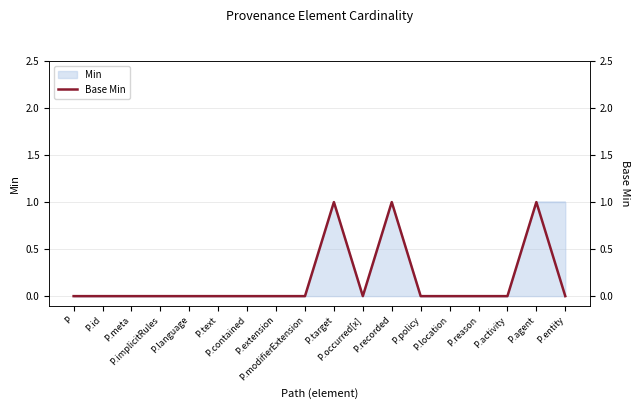

How many lines are shown in the chart?

1